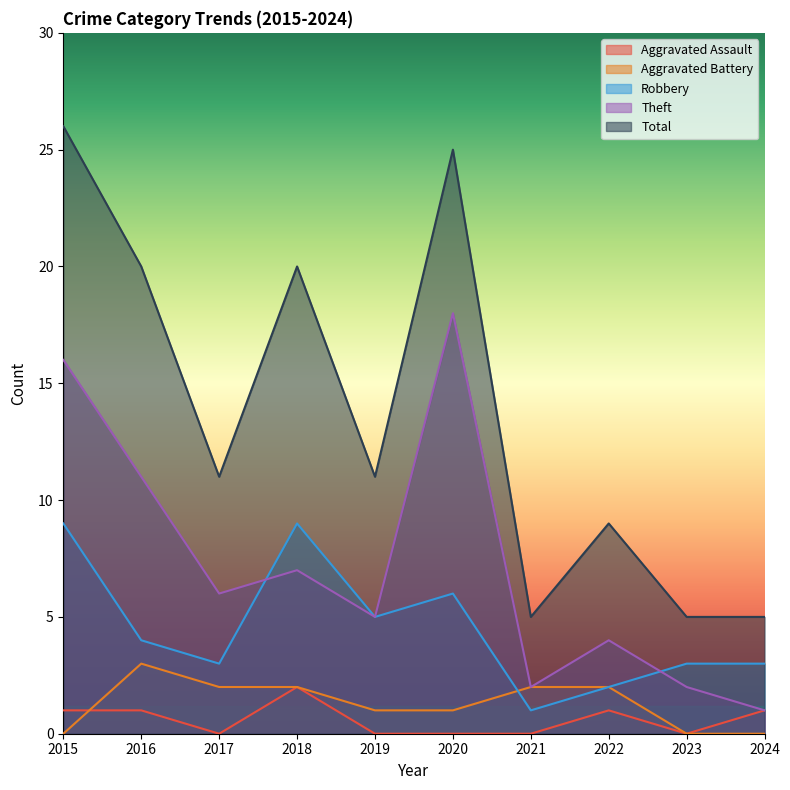

What is the sum of all Aggravated Assault values?

6